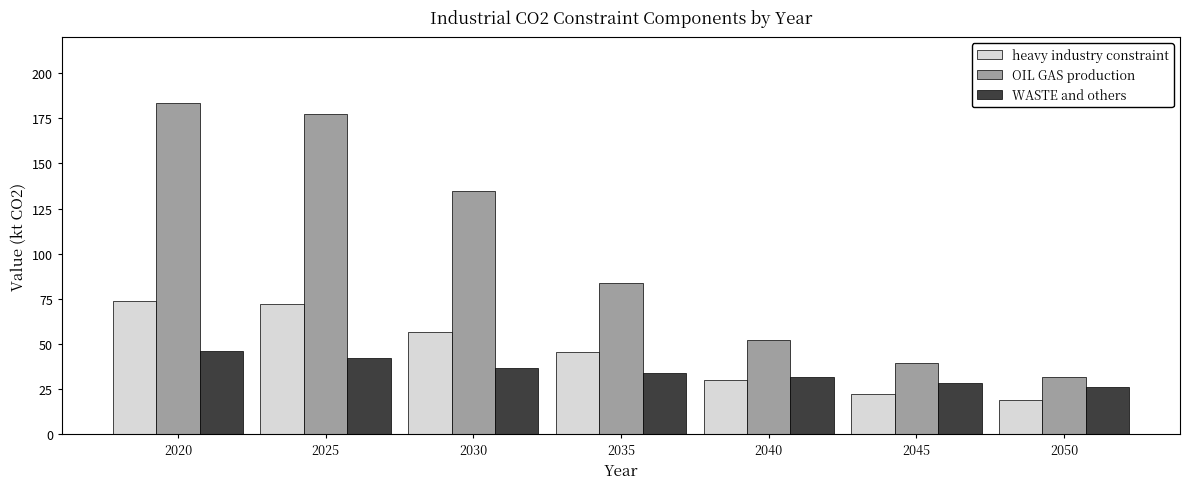

How many distinct data groups are displayed?

3